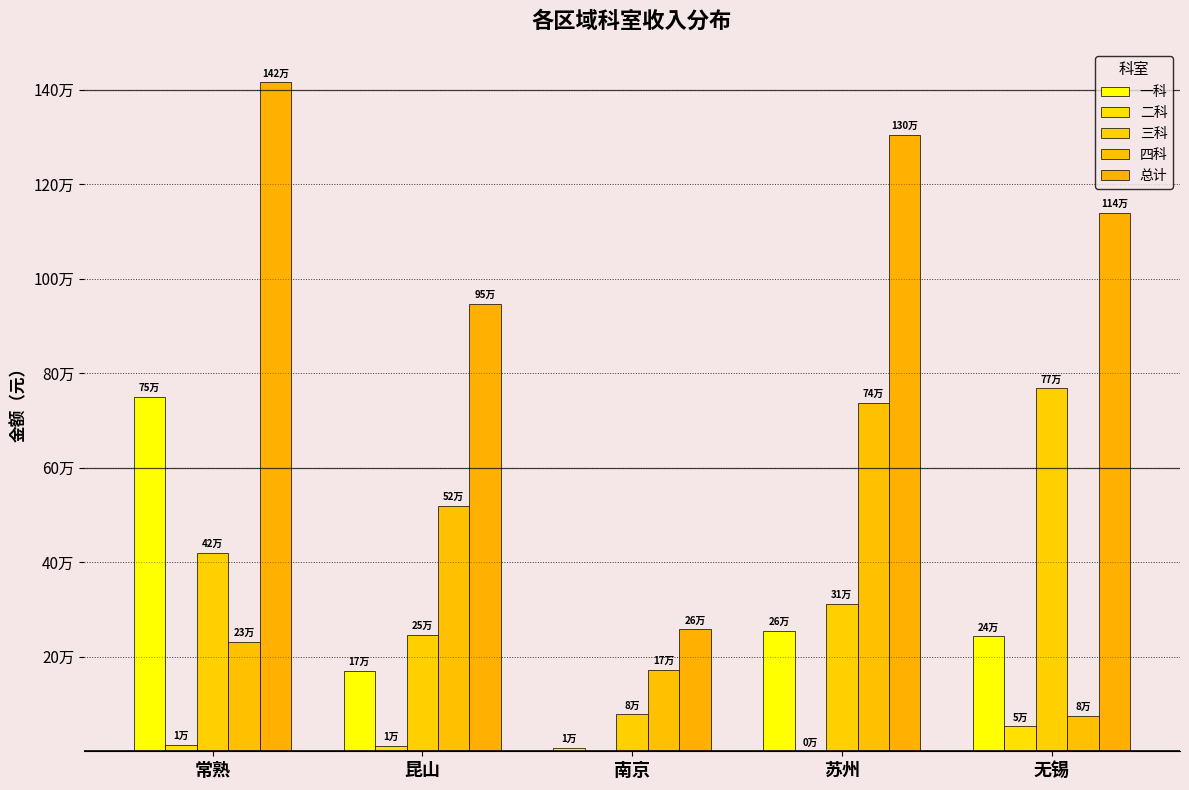

What is the maximum value shown in the chart?

1415478.2